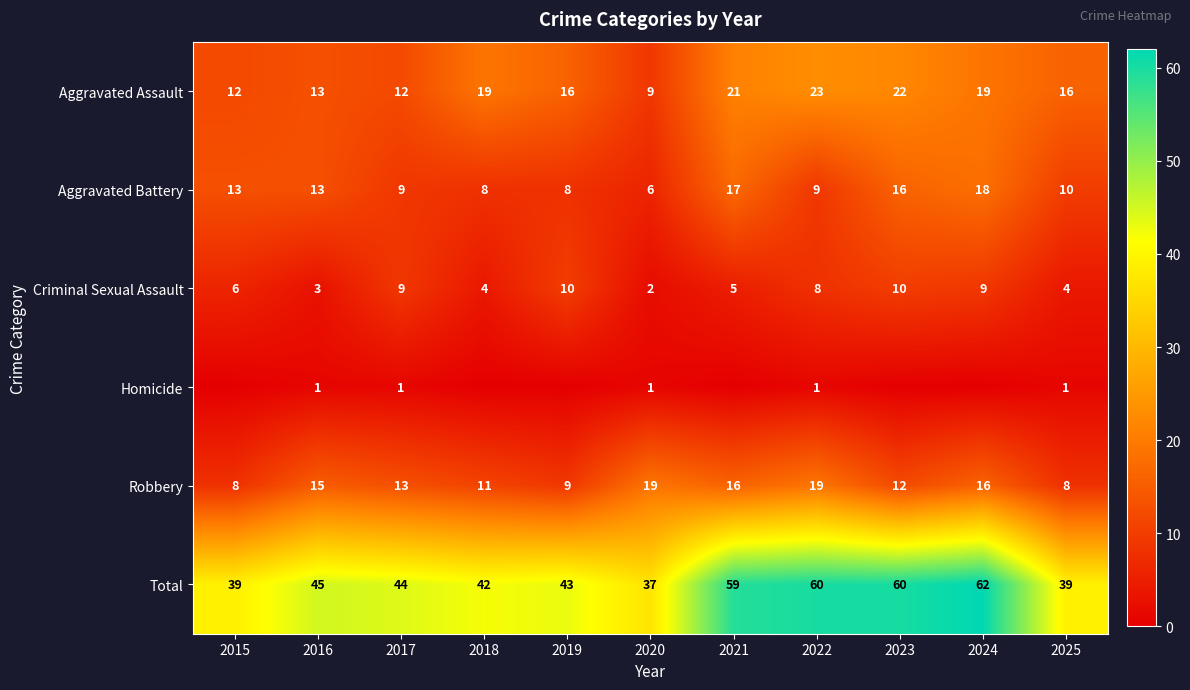

What is the difference between the second highest and minimum values in the Criminal Sexual Assault series?

8